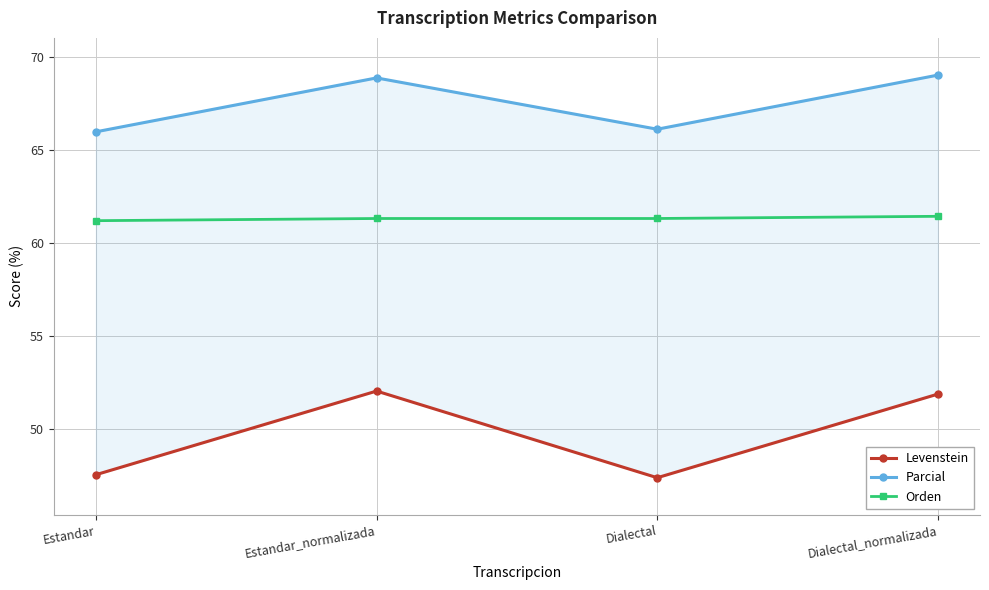

Reading right to left, extract all data points from this chart.

Levenstein: 51.9	47.4	52.0	47.5
Parcial: 69.0	66.1	68.9	66.0
Orden: 61.4	61.3	61.3	61.2